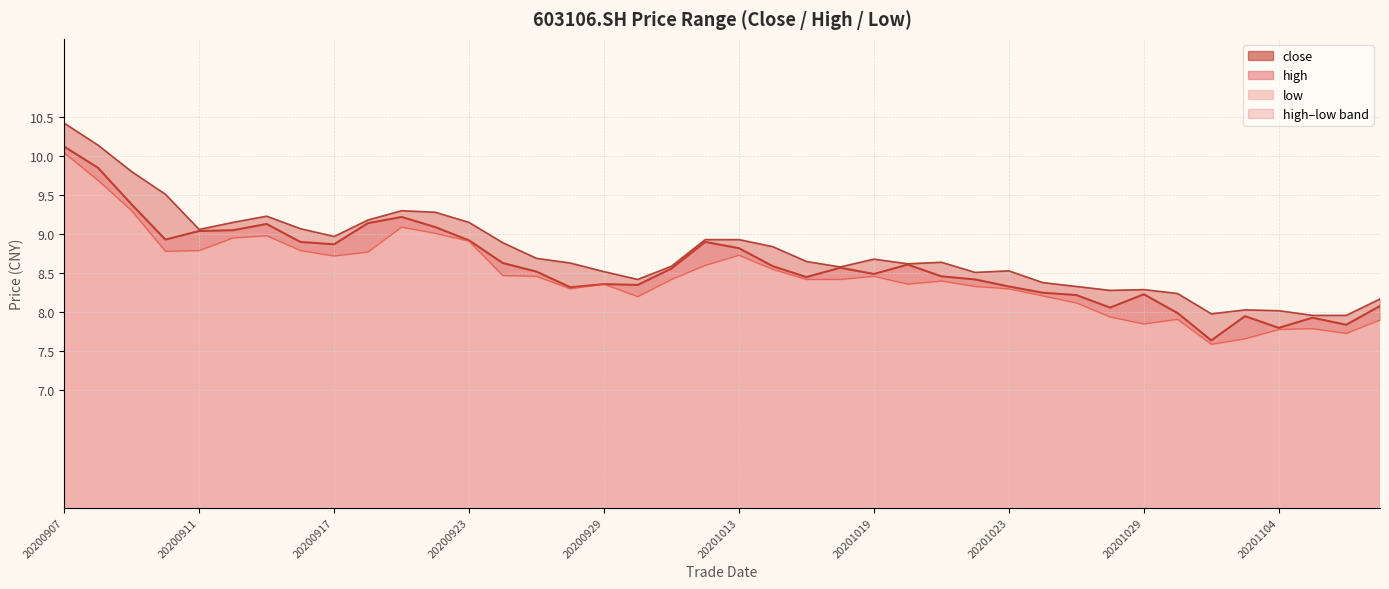

Which label corresponds to the smallest value in the chart?

20201102